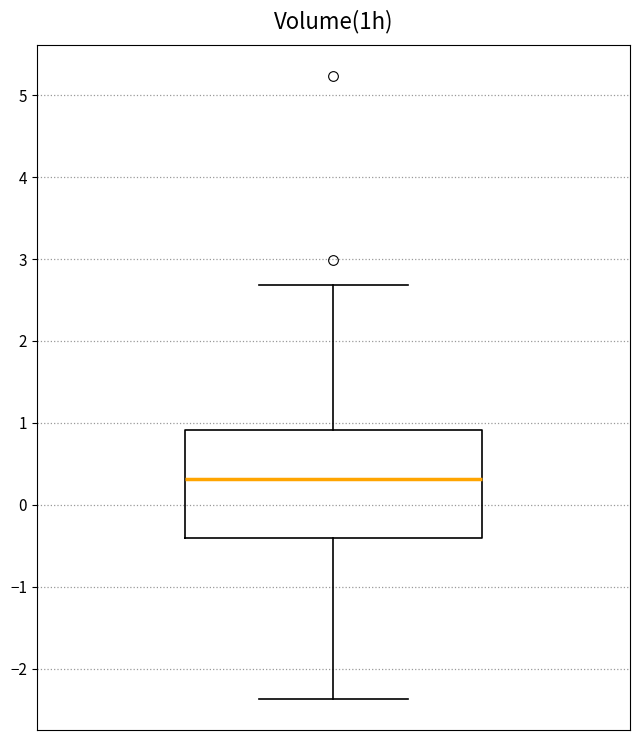

Transcribe this box plot: give where the median line is, the range the box spans, and where the two whiskers end, as read against the y-axis. The values are not printed on the chart, so give them approximately, as read against the axis.

median 0.3, box -0.4 to 0.9, whiskers -2.4 to 2.7